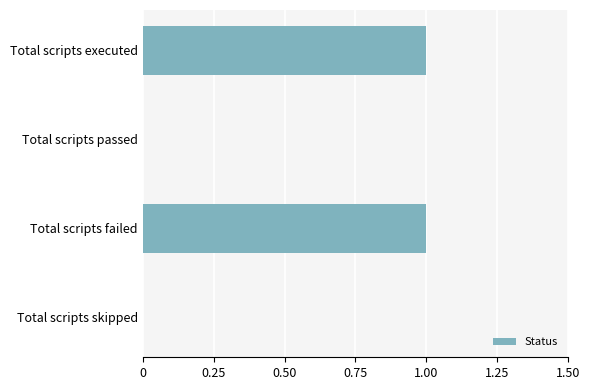

True or false: the data shows 1 at Total scripts passed.

False